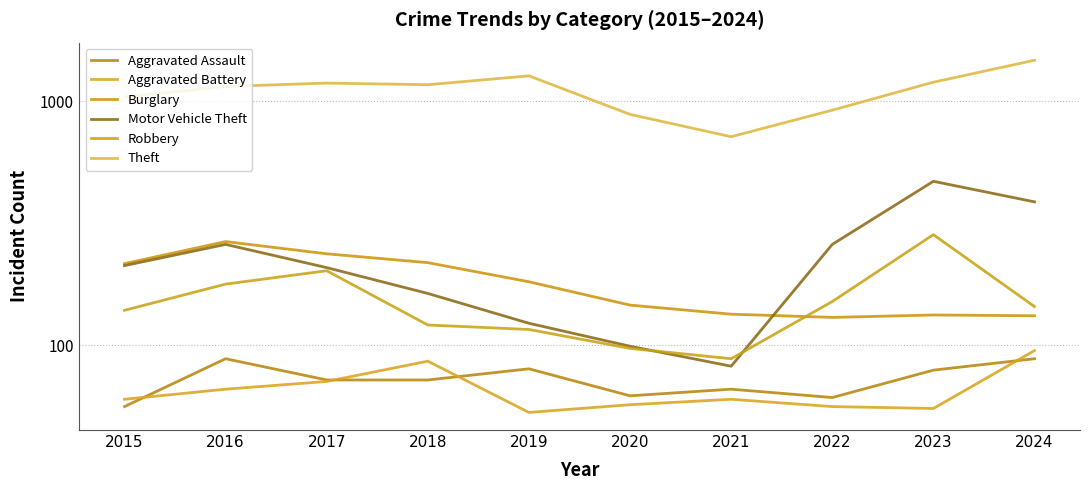

The value of Aggravated Assault at 2023 is 41. True or false?

False